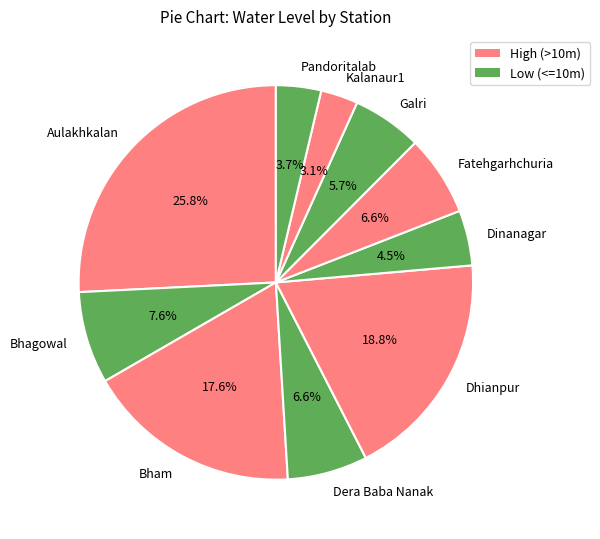

How many segments does this pie chart have?

10